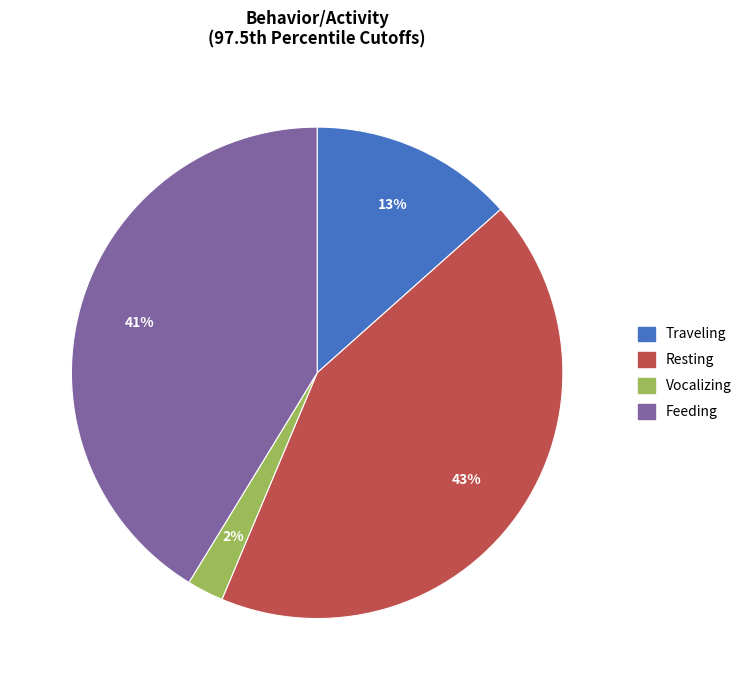

To the nearest percent, what portion does Feeding represent?

41%